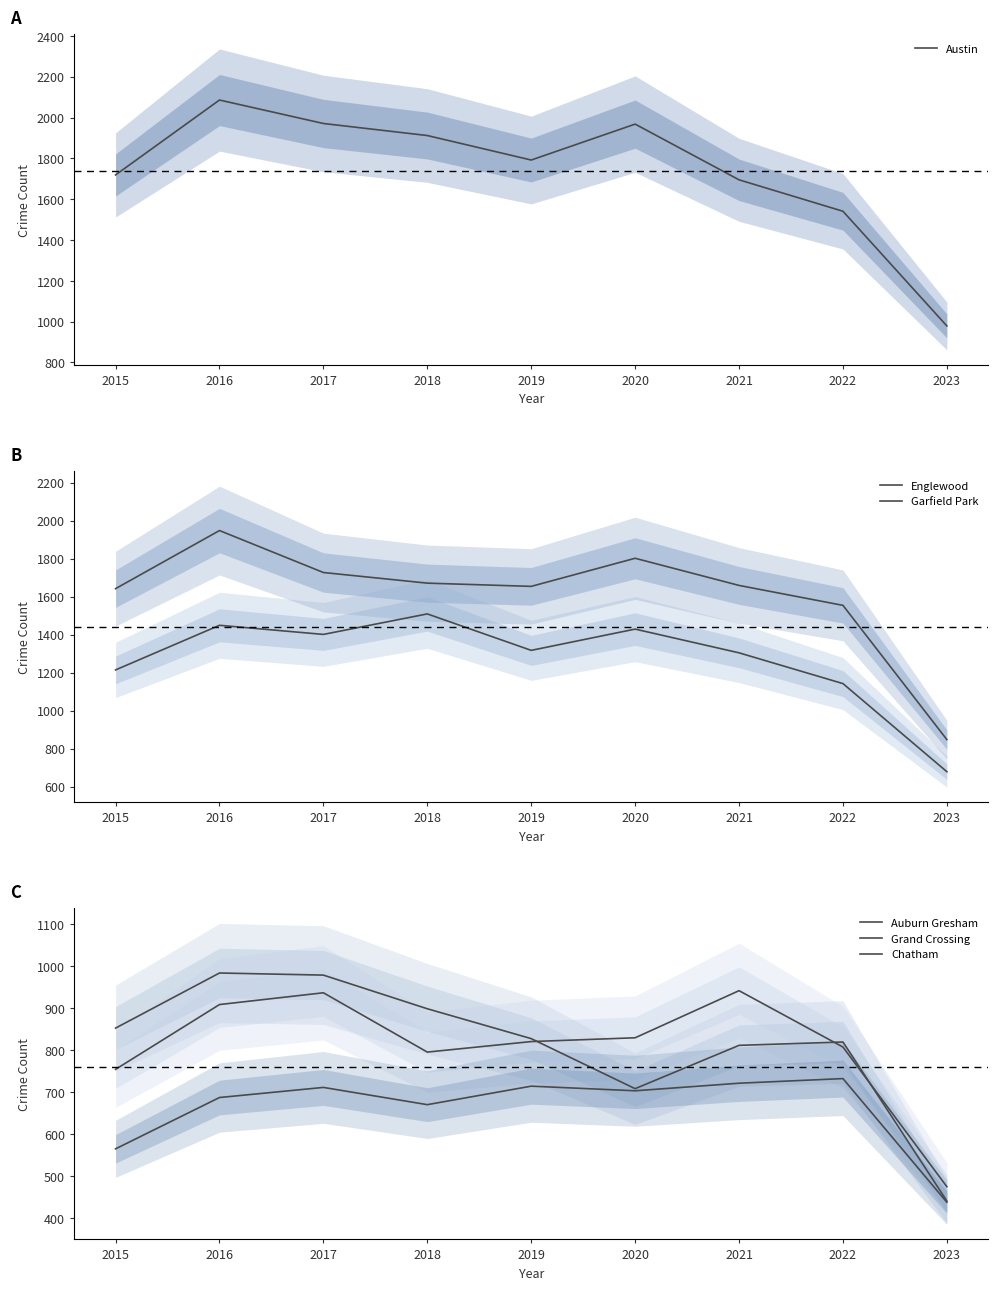

What is the difference between the maximum and minimum values in the Grand Crossing series?

466